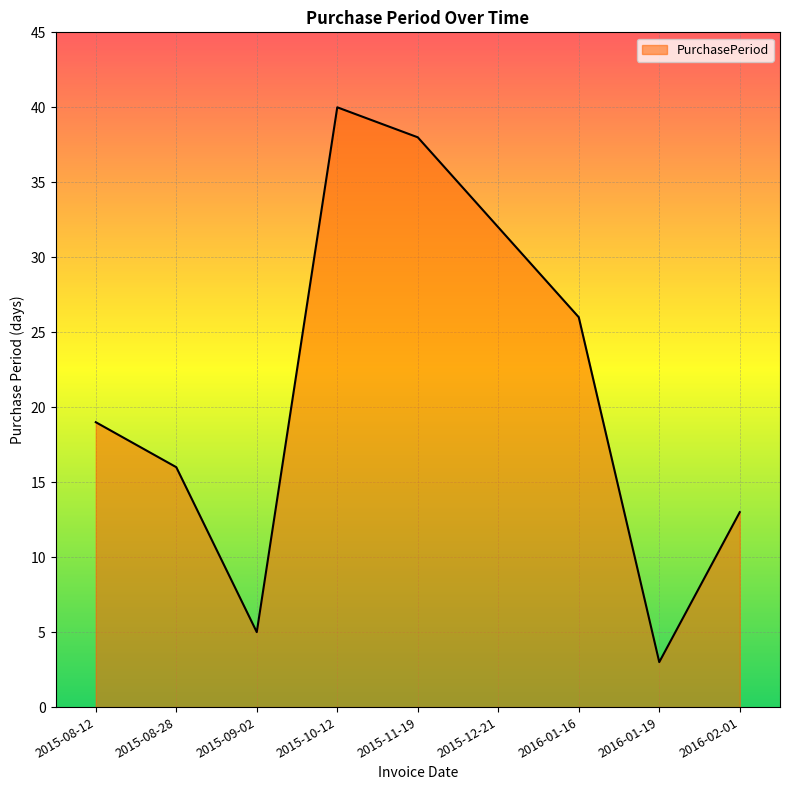

Reading left to right, extract all data points from this chart.

19	16	5	40	38	32	26	3	13